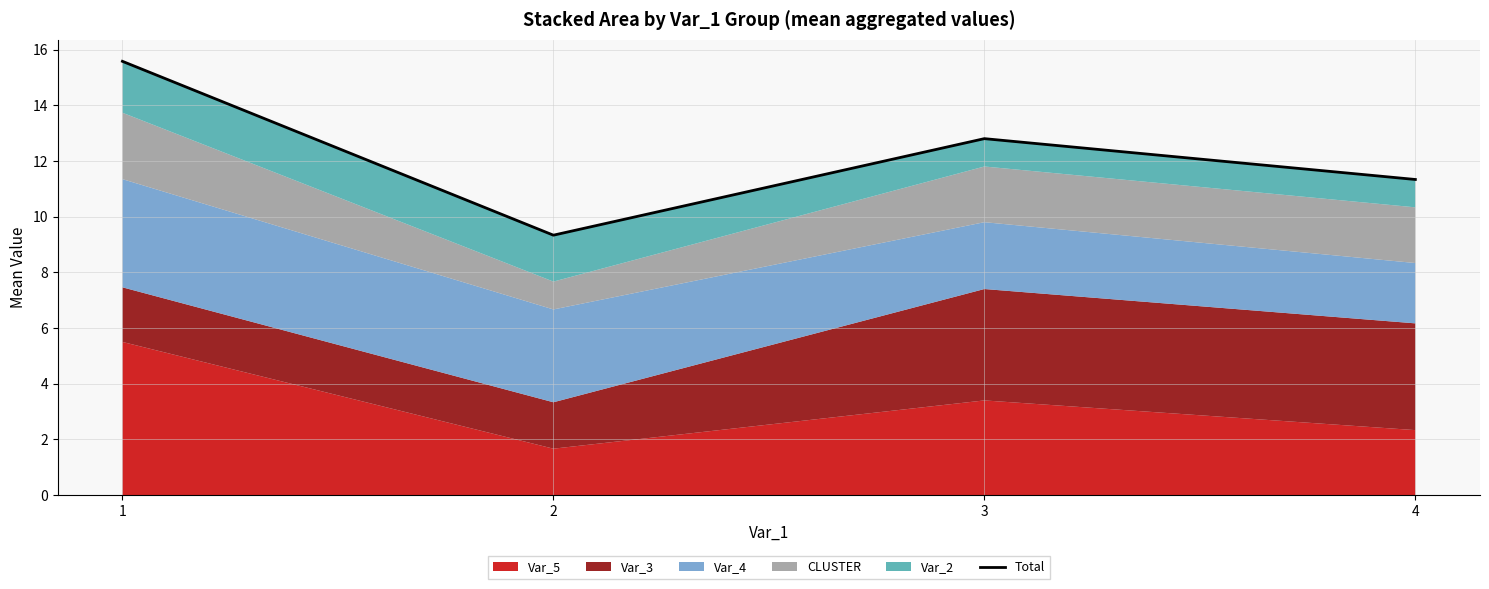

Reading right to left, transcribe all the data shown in this chart.

11.3	12.8	9.3	15.6